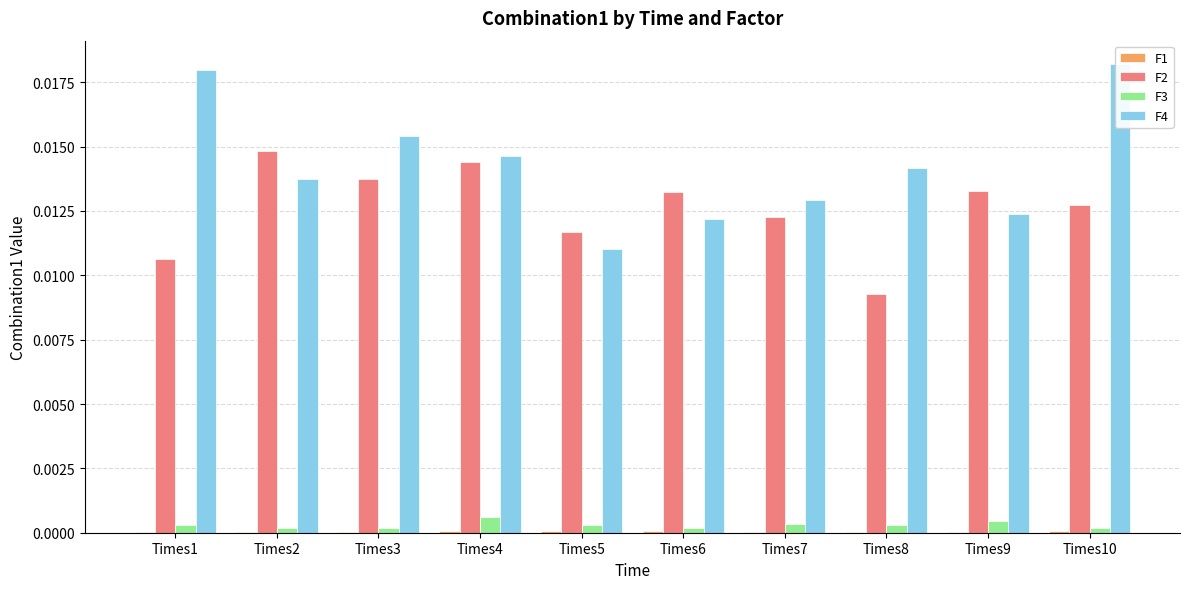

Is it true that F2 equals 0.0 at Times5?

True